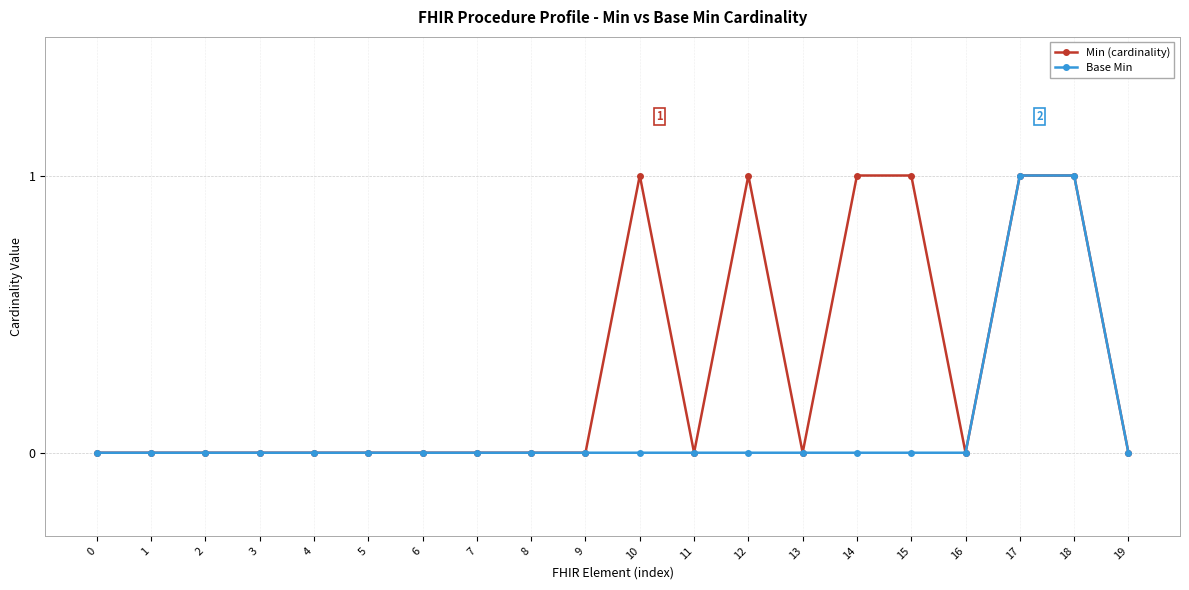

How many lines are shown in the chart?

2